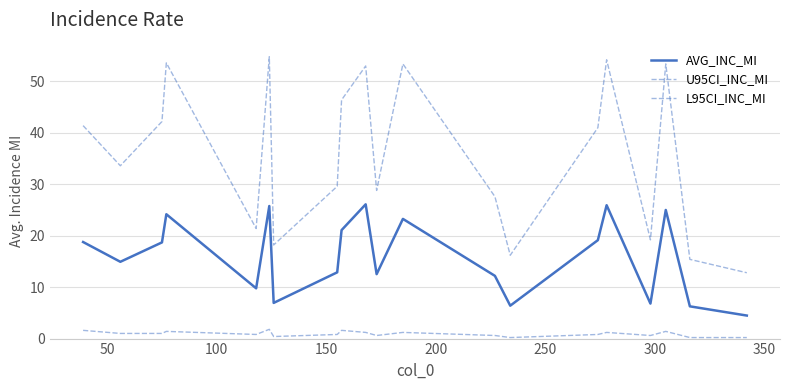

How many lines are shown in the chart?

3